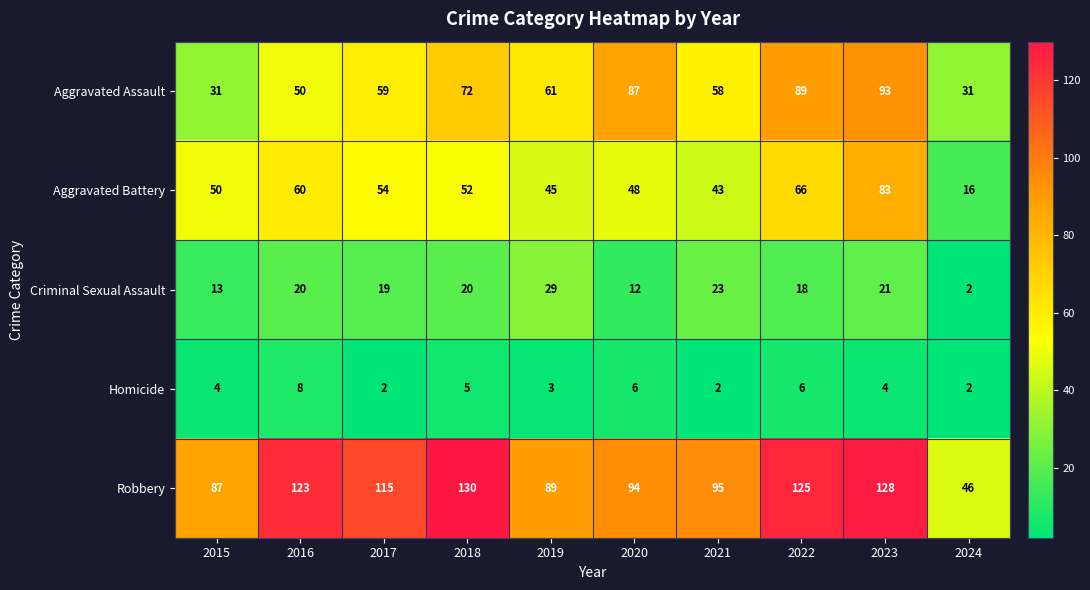

Which series has the largest range (max minus min)?

Robbery